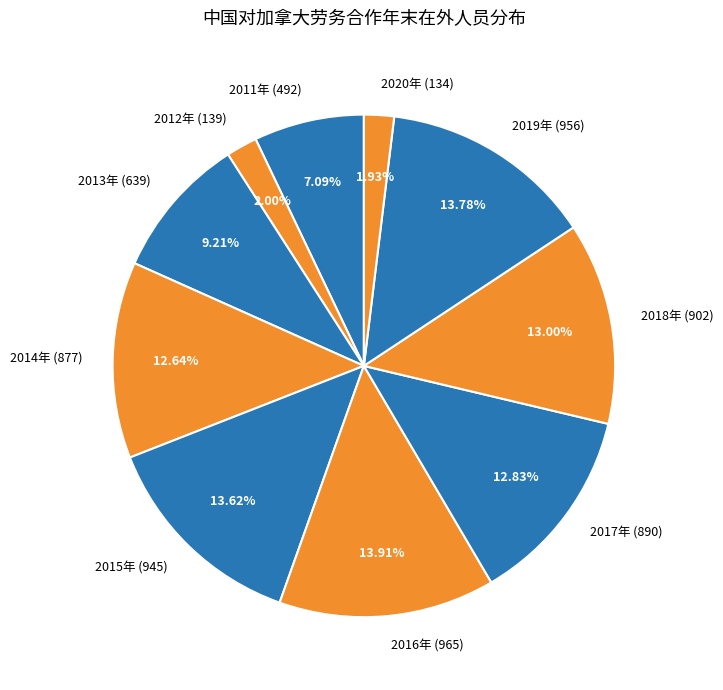

Count the number of slices in the pie.

10